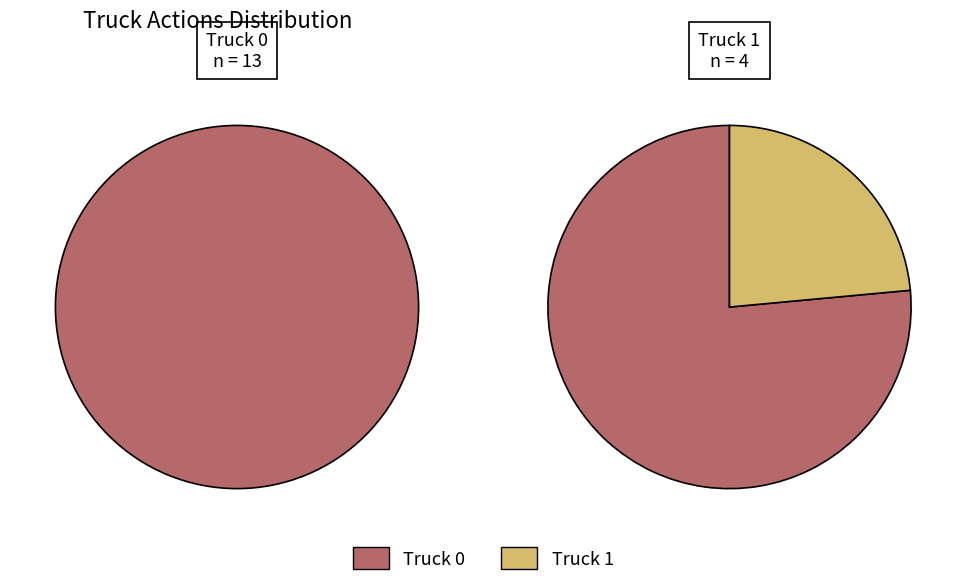

How many slices are in this pie chart?

2